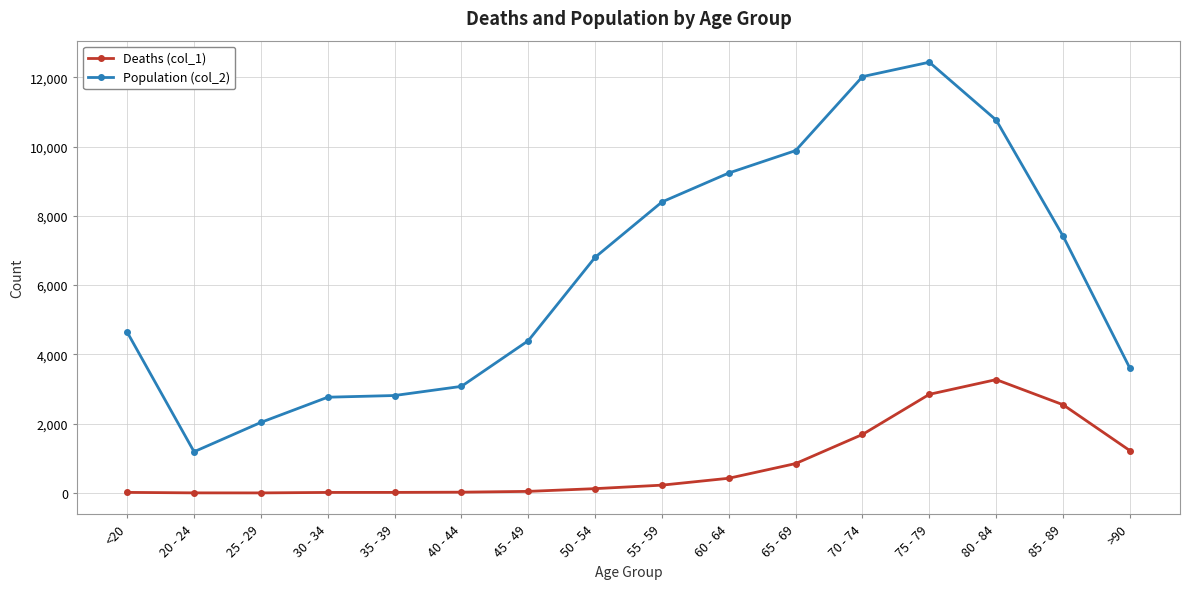

What is the maximum value shown in the chart?

12434